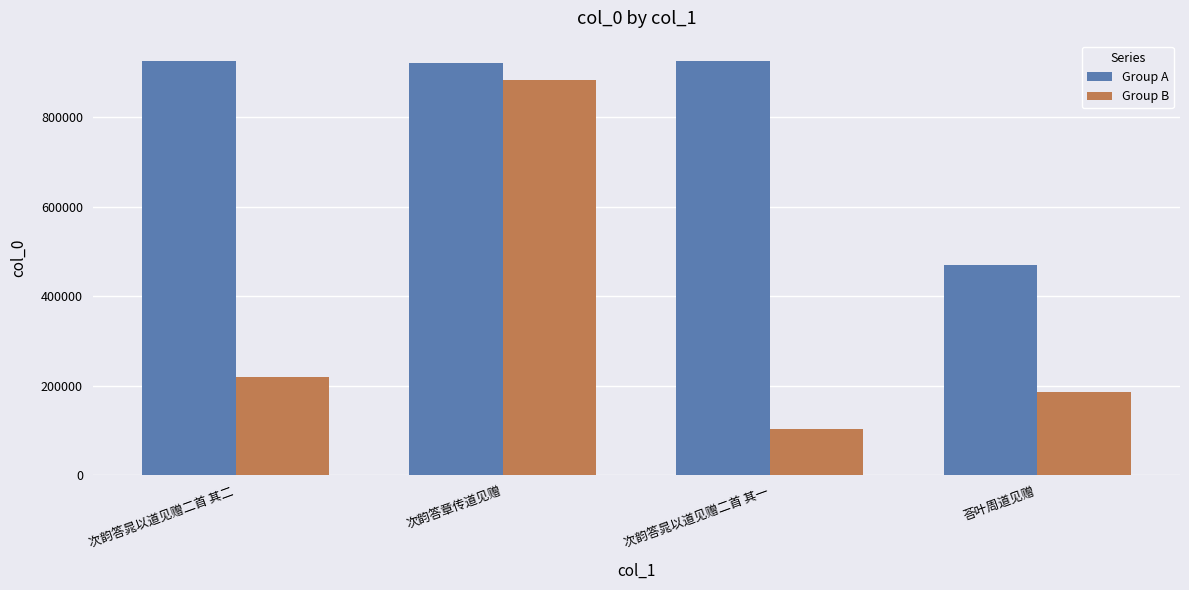

Which series changed the most between 次韵答章传道见赠 and 次韵答晁以道见赠二首 其一?

Group B